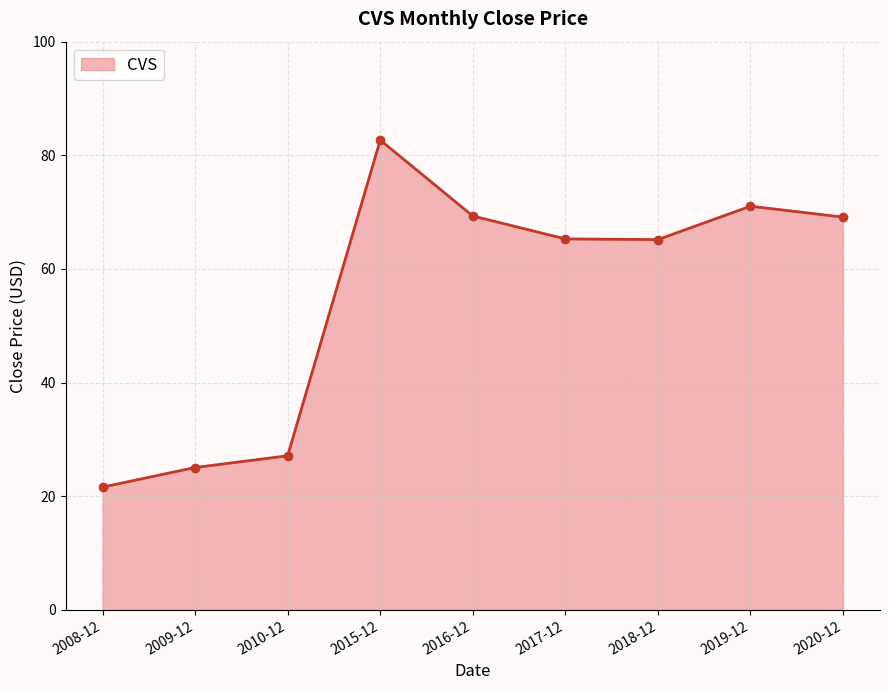

How many series are shown in this chart?

1